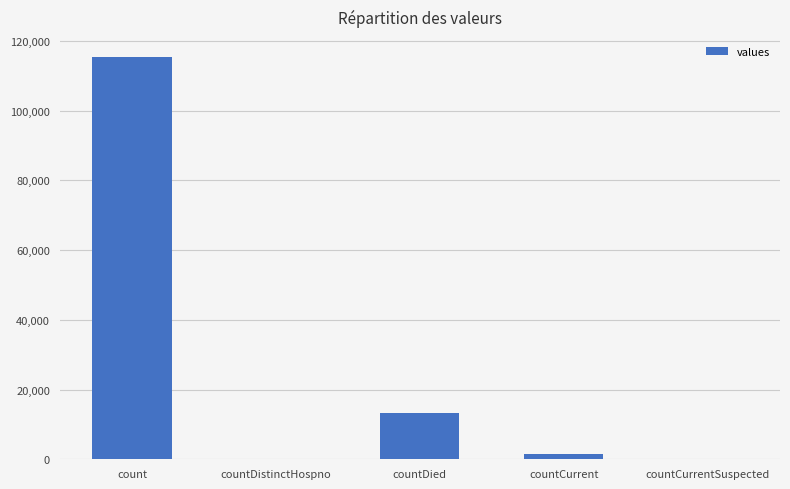

What is the greatest value displayed?

115379